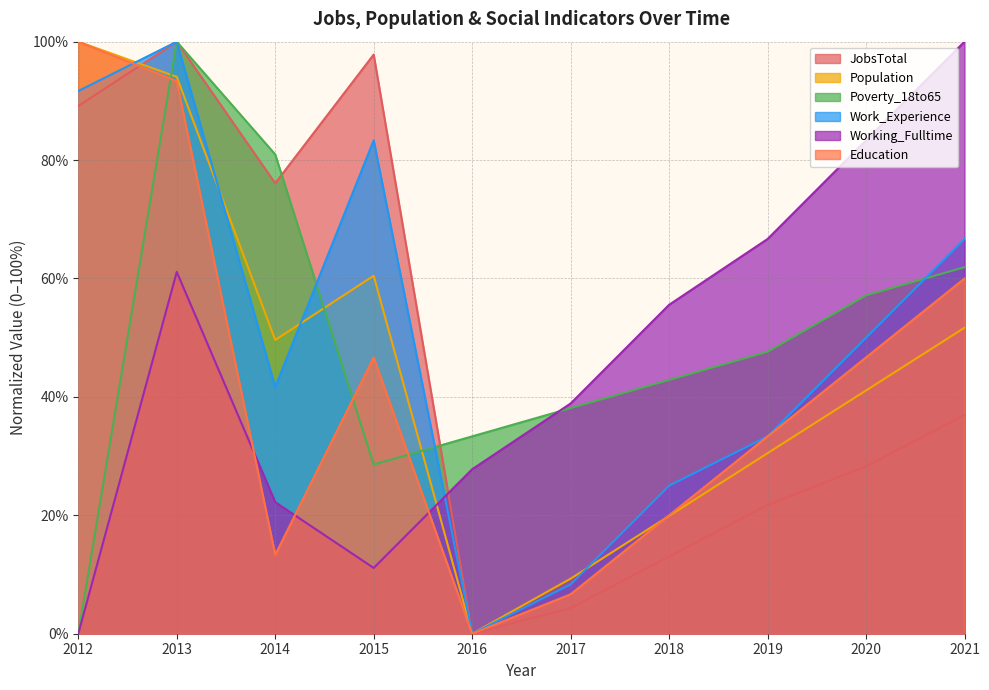

True or false: JobsTotal has more than 0 points higher than both neighbors.

True